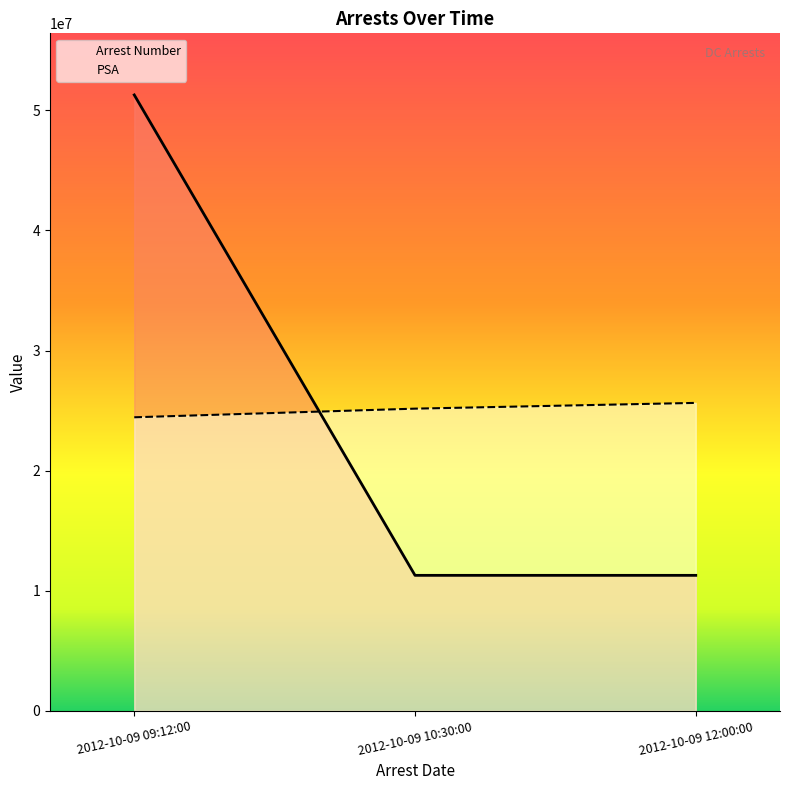

How many values in the PSA series are below 25162334?

1